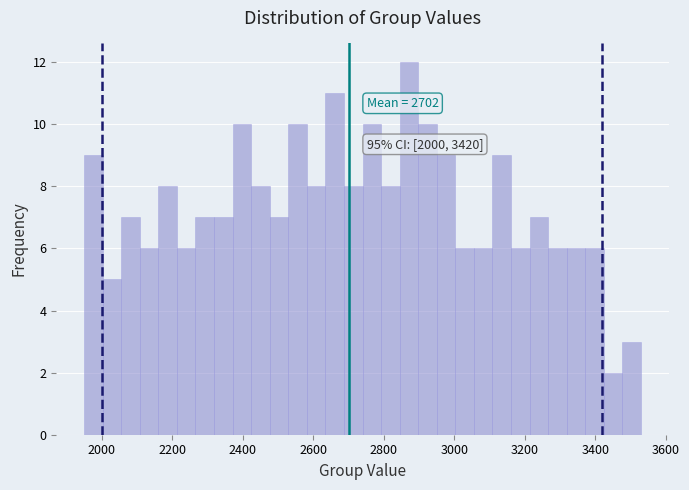

Read against the x-axis, roughly where is the centre of the tallest bar?

2880